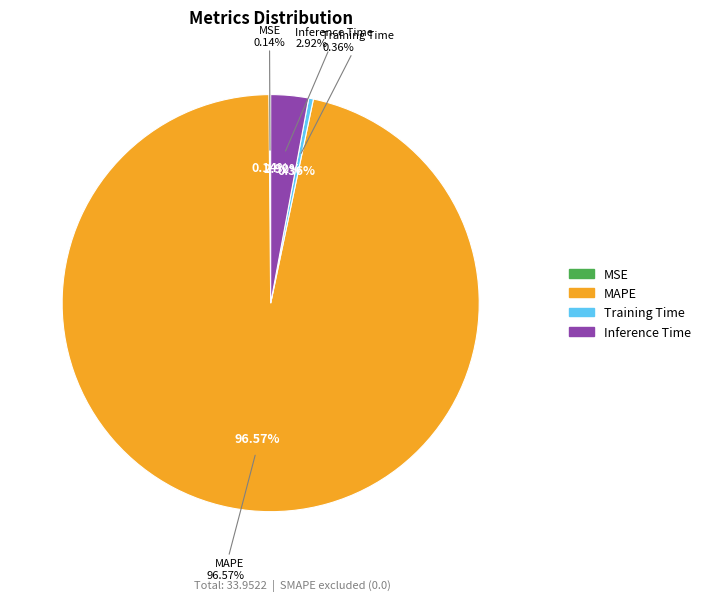

What portion of the pie excludes Inference Time?

97.1%